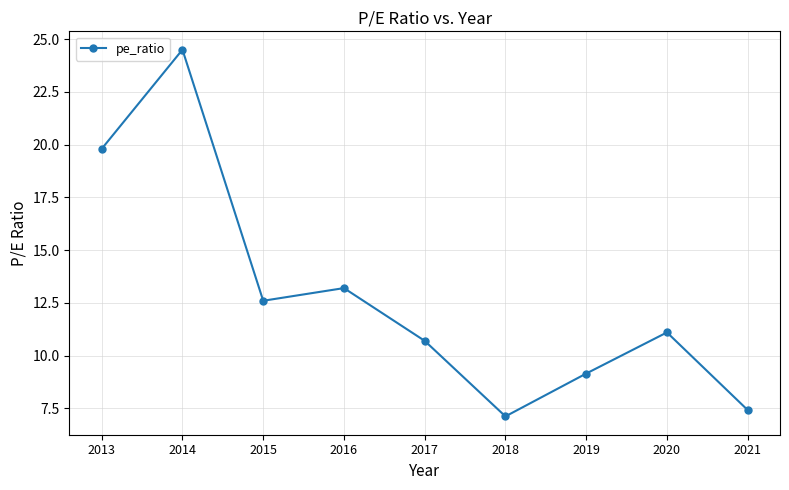

How many values are below 11?

4